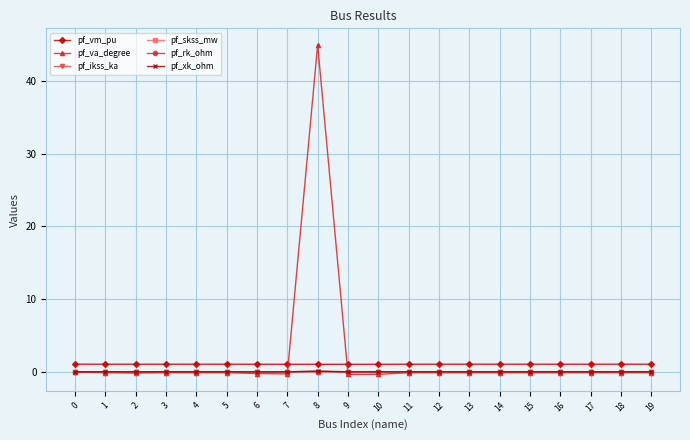

Which series has the largest range (max minus min)?

pf_va_degree